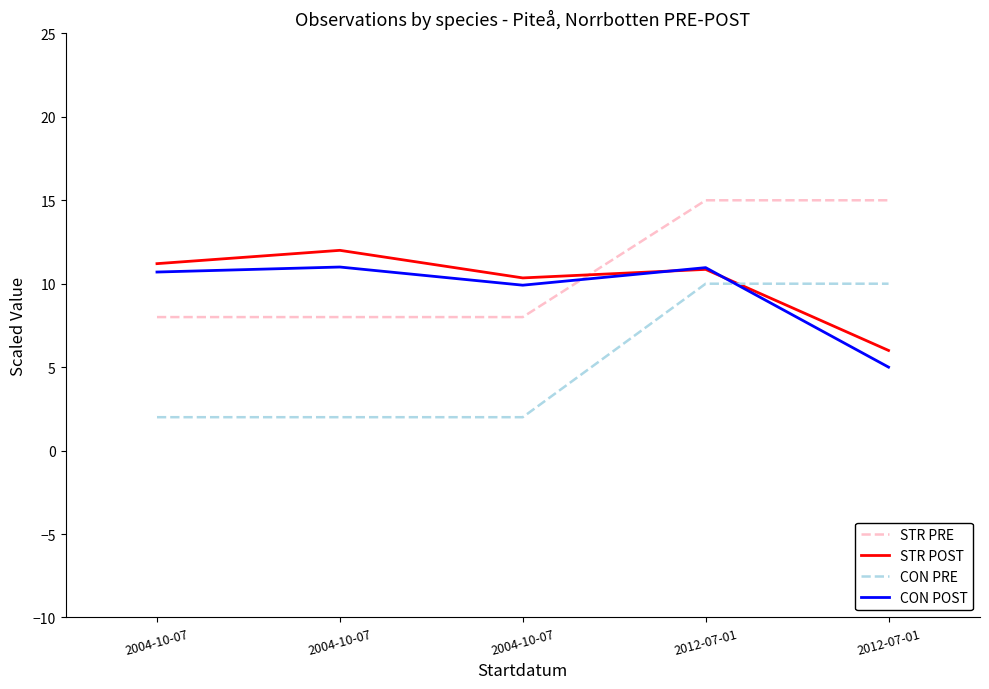

Which series has the largest range (max minus min)?

CON PRE